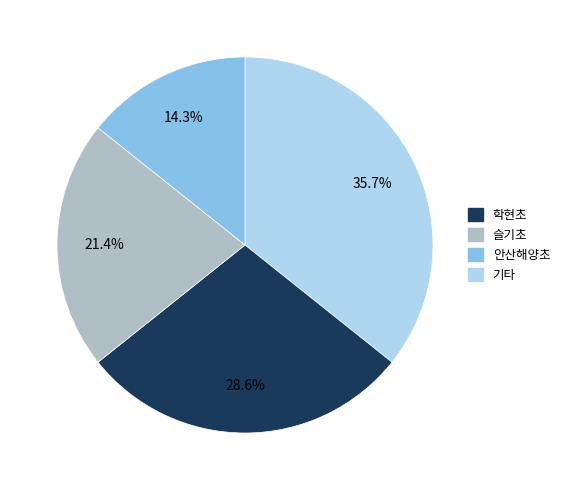

How many slices are in this pie chart?

4